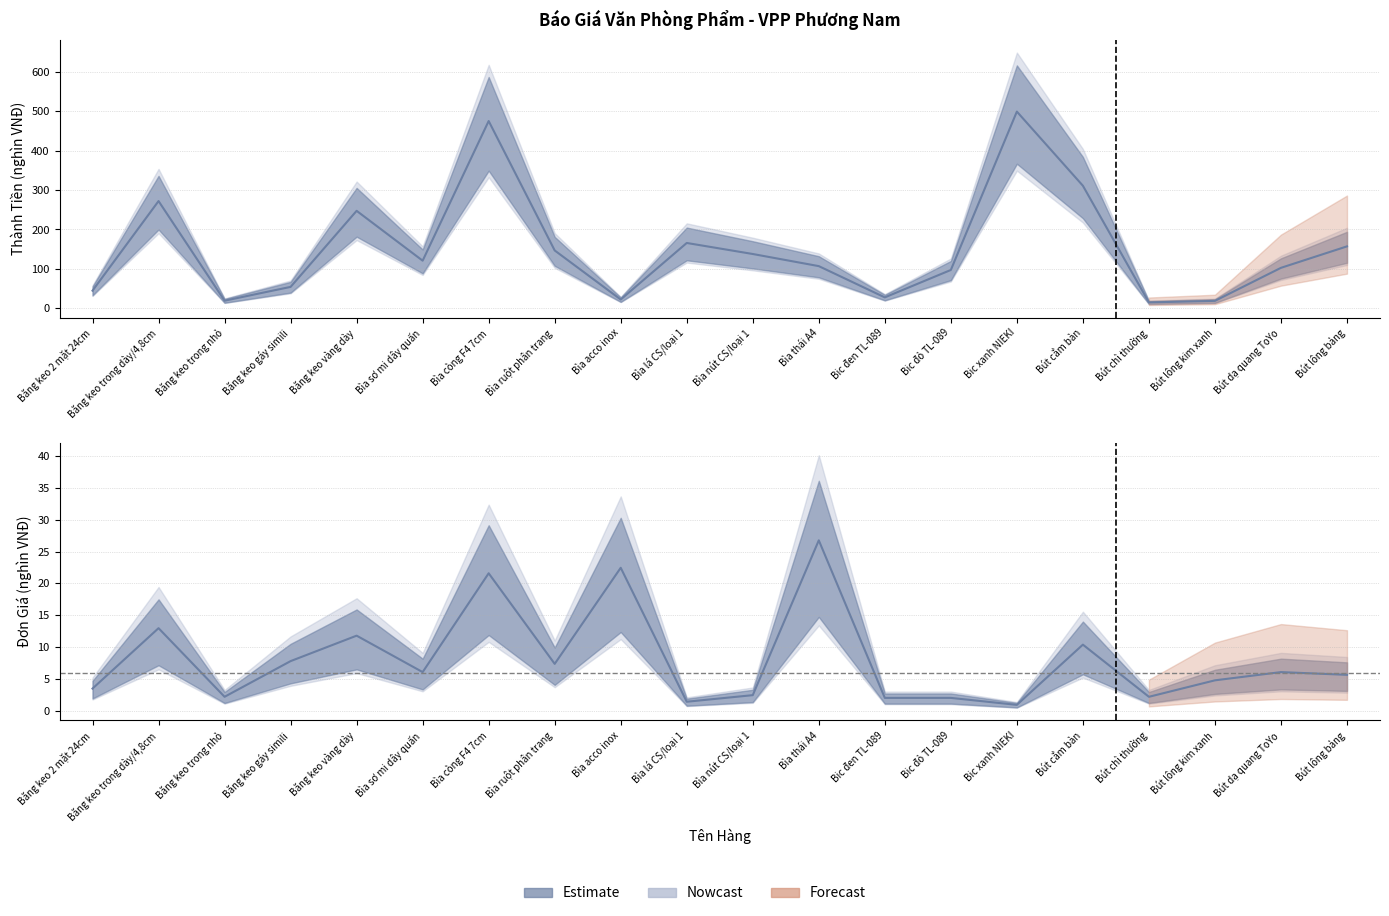

Reading right to left, what are all the values shown in this chart?

Đơn Giá: 5.6	6.0	4.8	2.2	10.4	0.9	2.0	2.0	26.8	2.4	1.4	22.5	7.3	21.6	6.0	11.8	7.8	2.2	13.0	3.5
Thành Tiền: 157.2	102.8	19.0	15.1	310.9	498.9	97.3	27.8	107.1	137.8	165.8	22.5	146.8	475.0	120.9	247.3	54.4	19.4	272.0	44.9